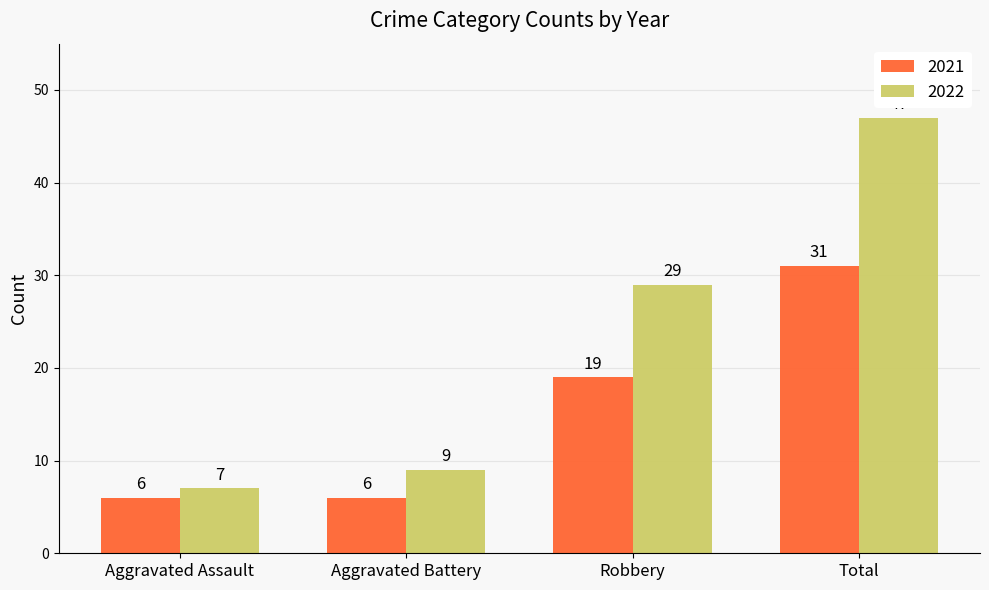

How many series are shown in this chart?

2